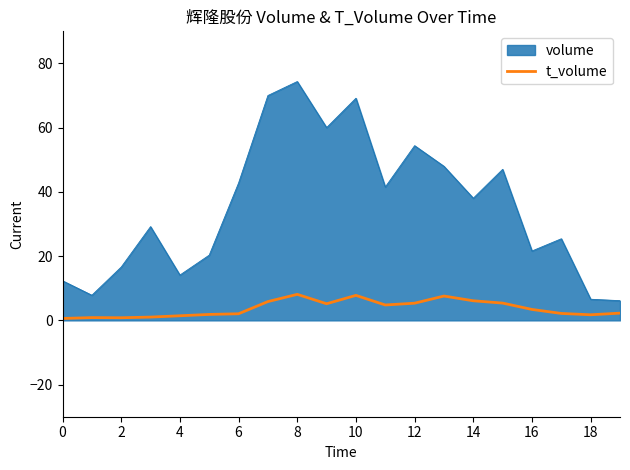

List the series in order of their overall mean, lowest first.

t_volume, volume